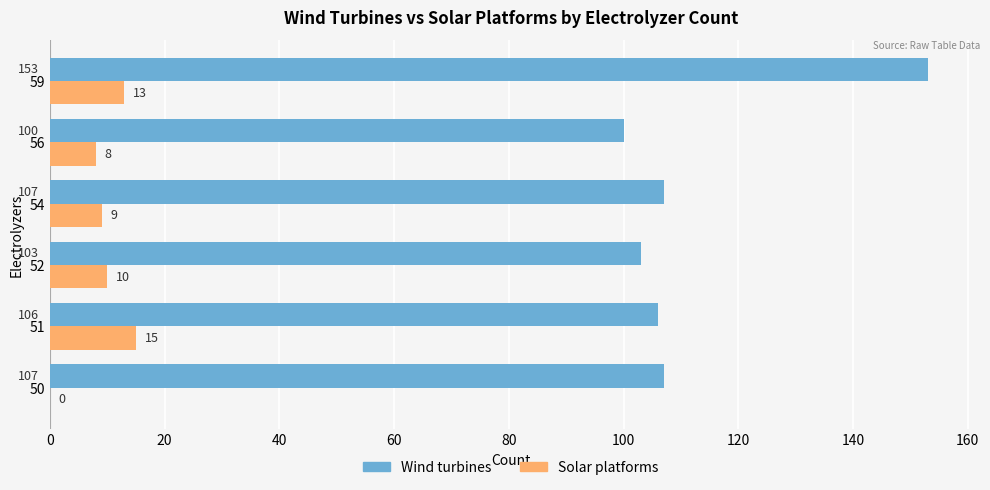

What is the sum of all Solar platforms values?

55